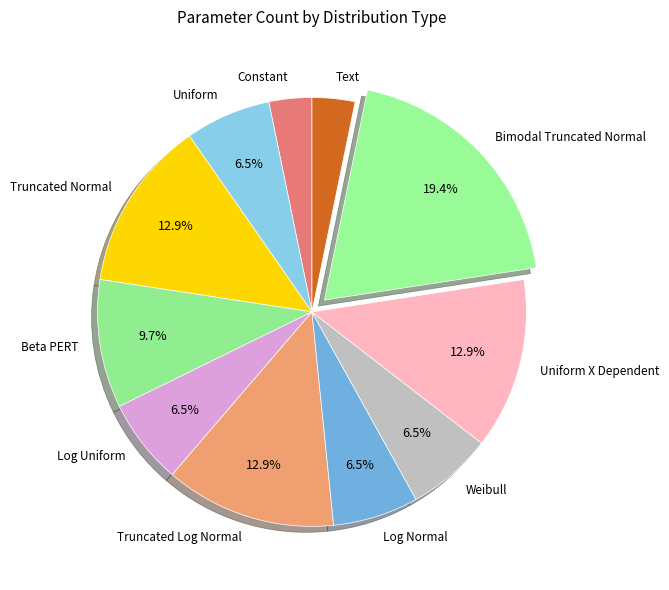

Does Beta PERT represent more than half of the total?

No